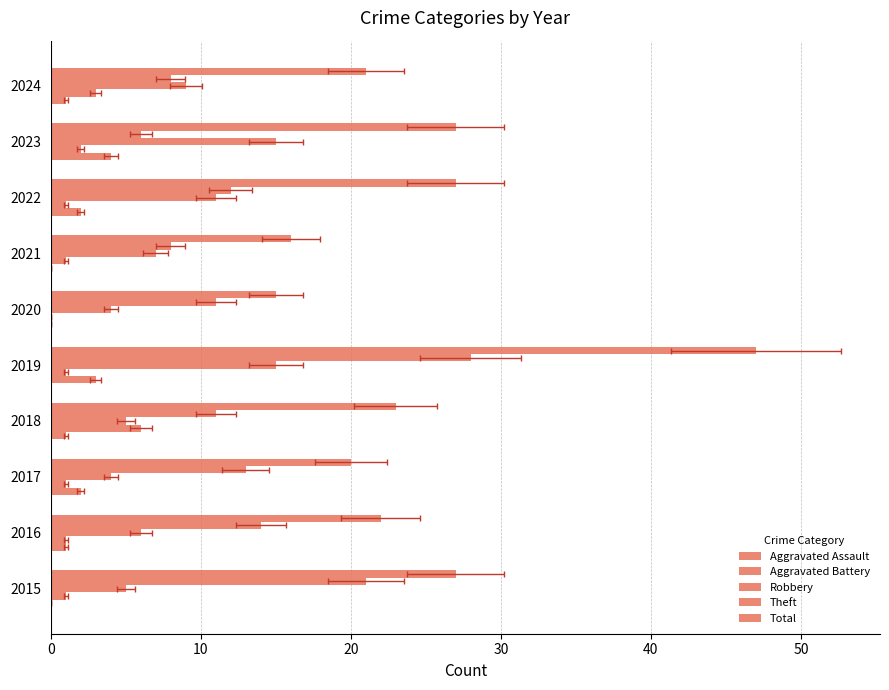

Where is Aggravated Battery nearest to the value 3?

2024